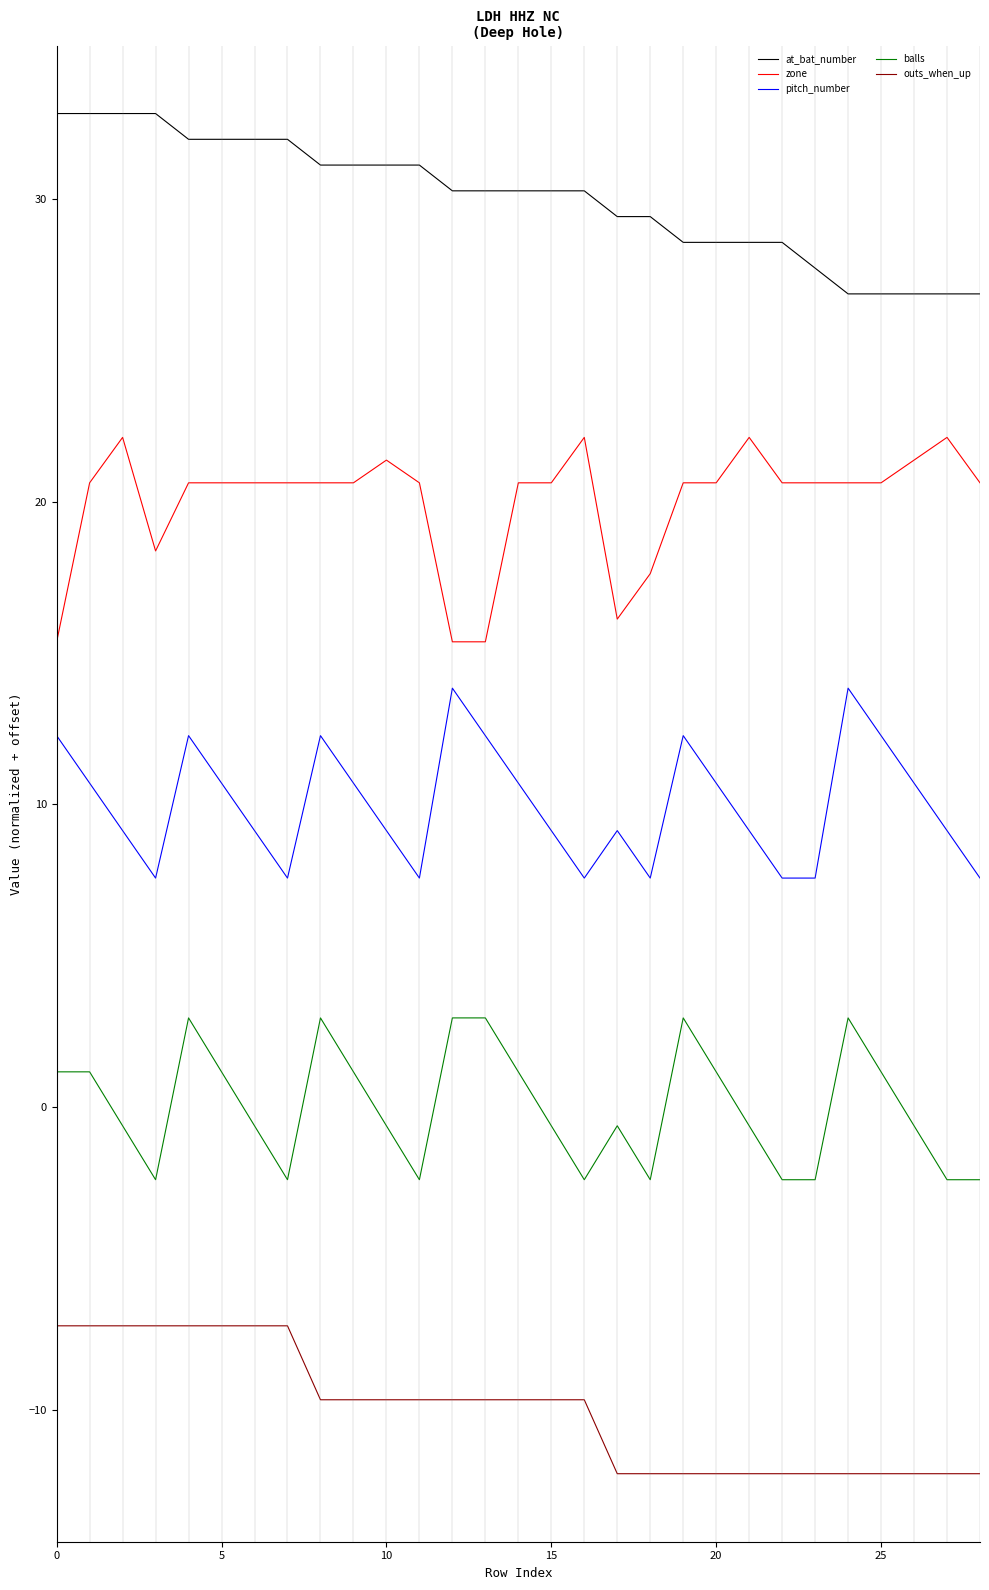

Which series has the largest total across all categories?

at_bat_number